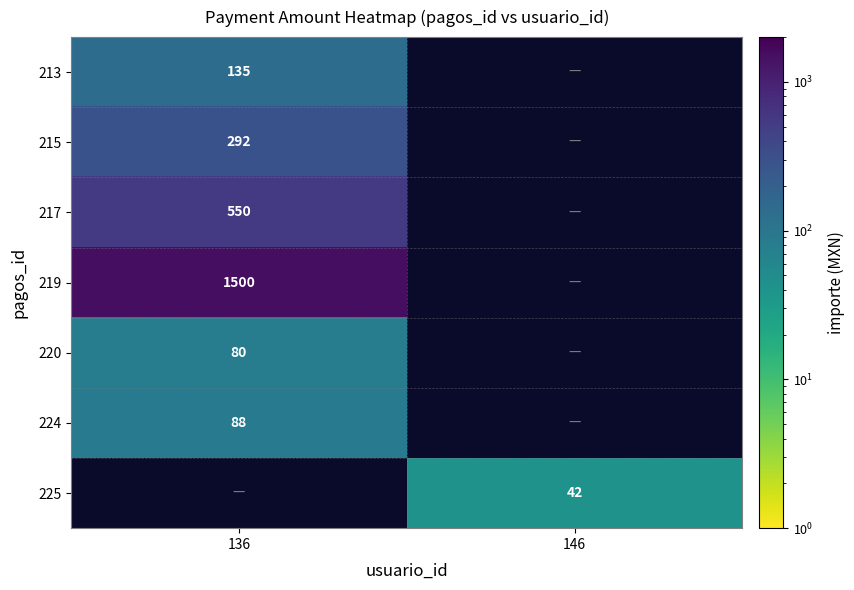

Is it true that 217 equals 267 at 136?

False